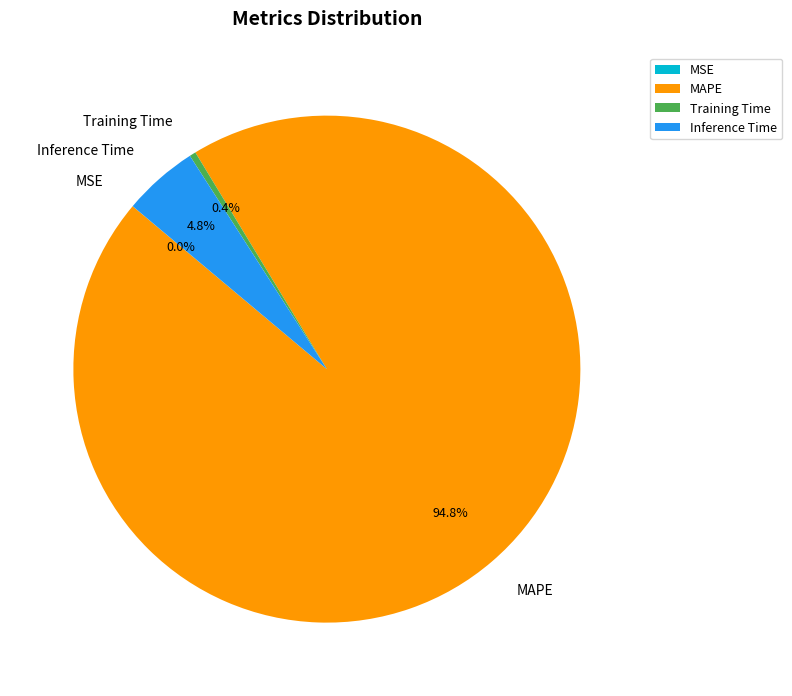

Which slice represents more than half of the pie?

MAPE